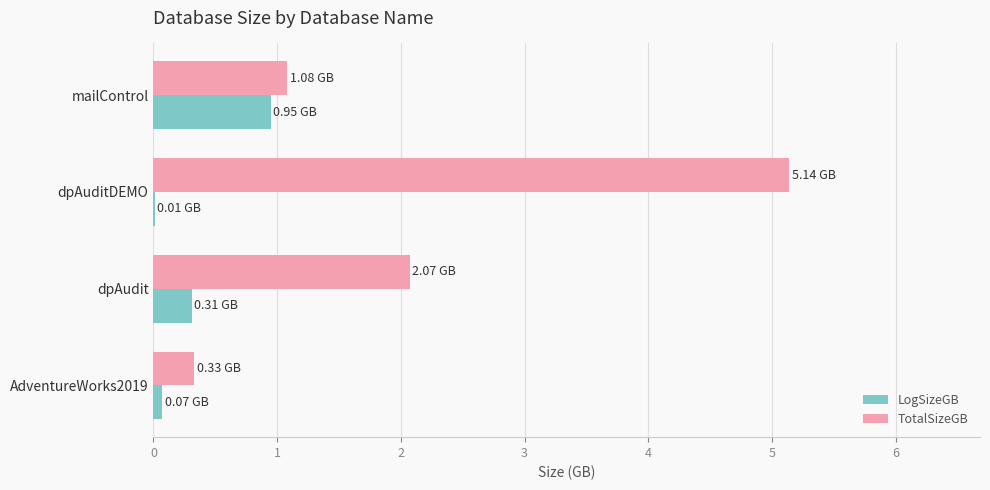

What is the sum of all LogSizeGB values?

1.3